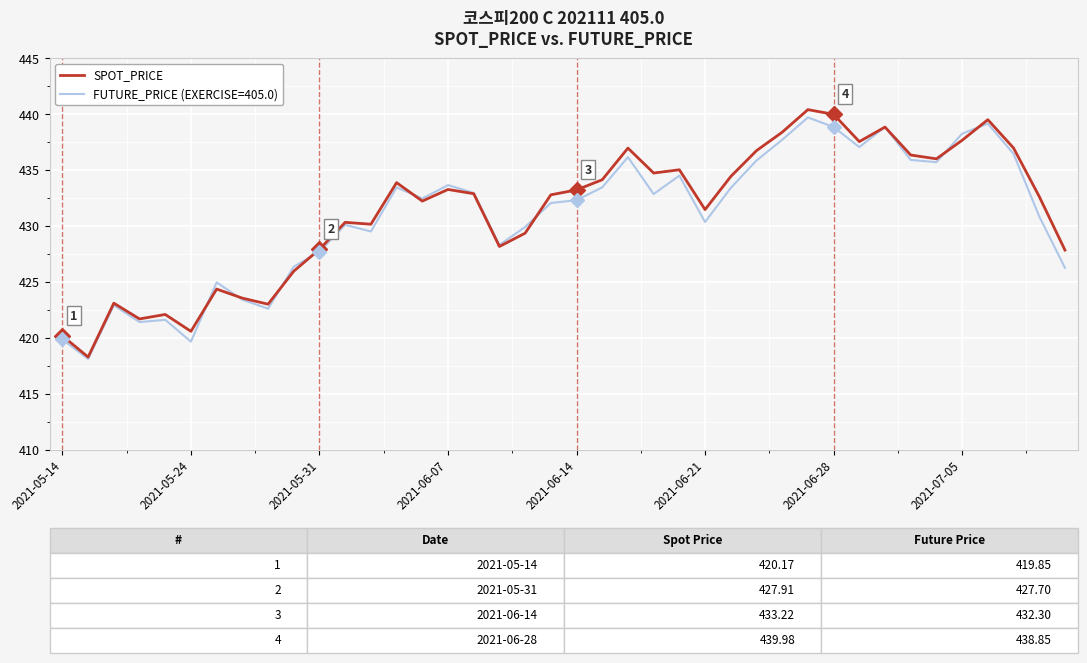

What is the minimum value shown in the chart?

418.1